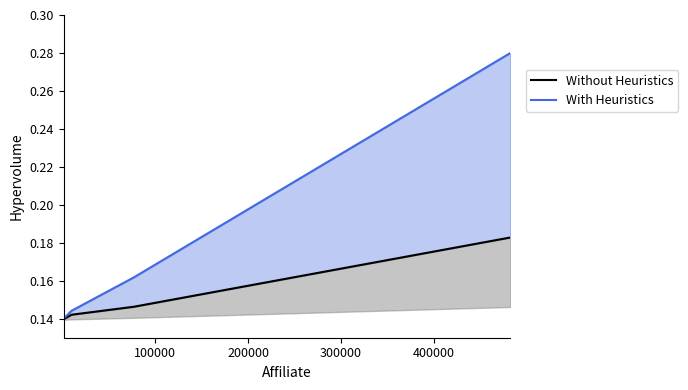

What are all the series names shown in the legend?

Without Heuristics, With Heuristics